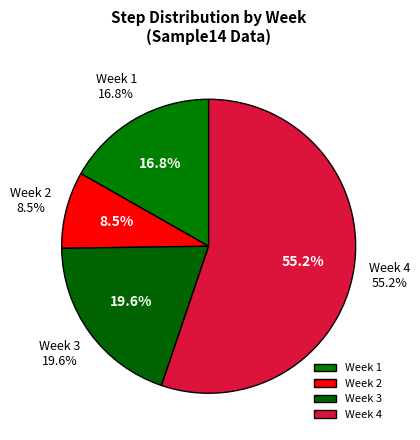

To the nearest percent, what portion does 18 represent?

5%